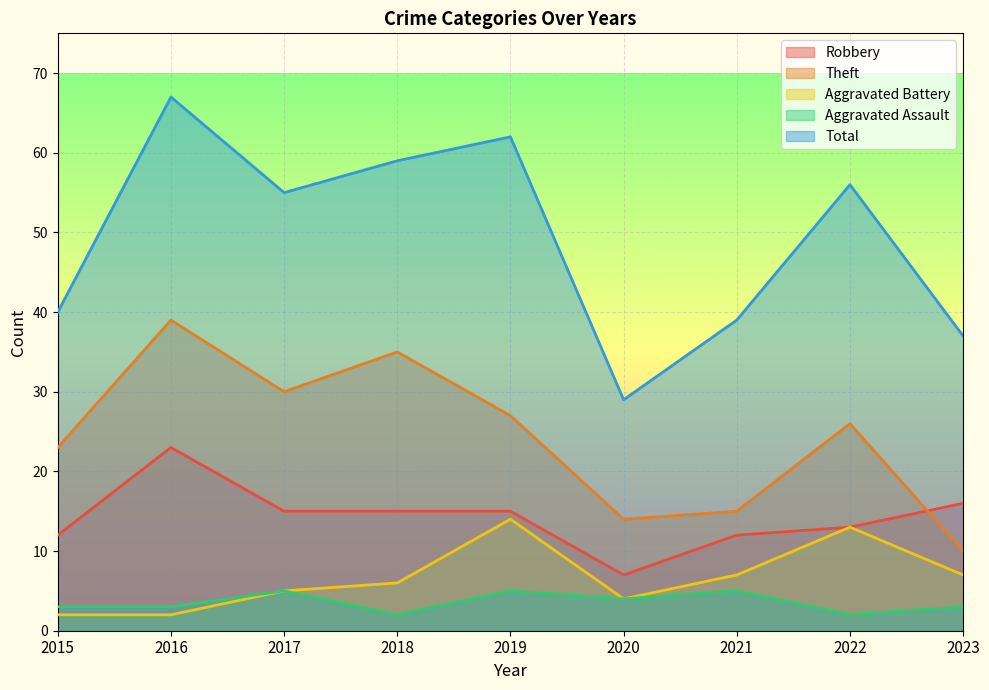

True or false: Aggravated Battery has more than 0 points higher than both neighbors.

True